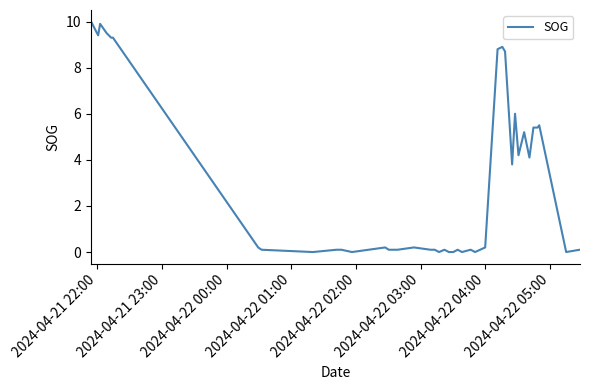

What is the greatest value displayed?

10.0